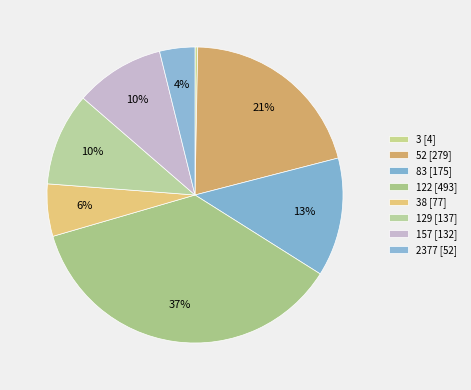

How many slices are in this pie chart?

8